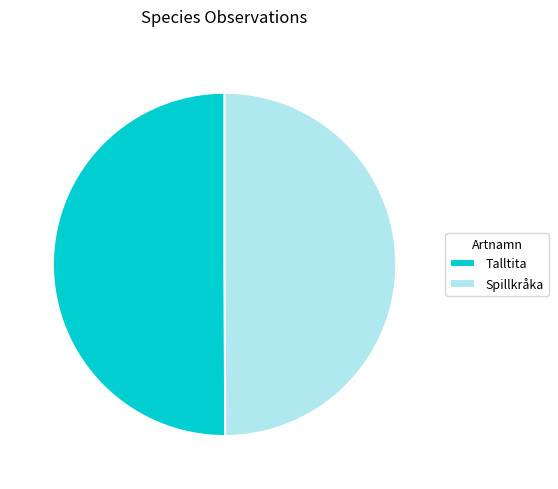

Approximately how many times larger is the value at Spillkråka compared to Talltita?

1.0